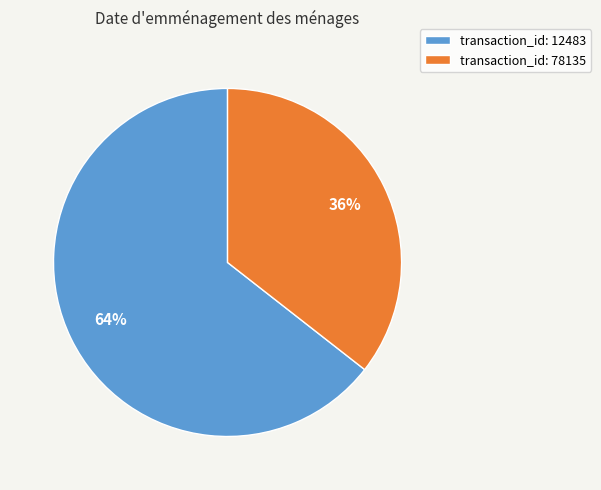

The transaction_id: 78135 slice represents 24% of the pie. True or false?

False